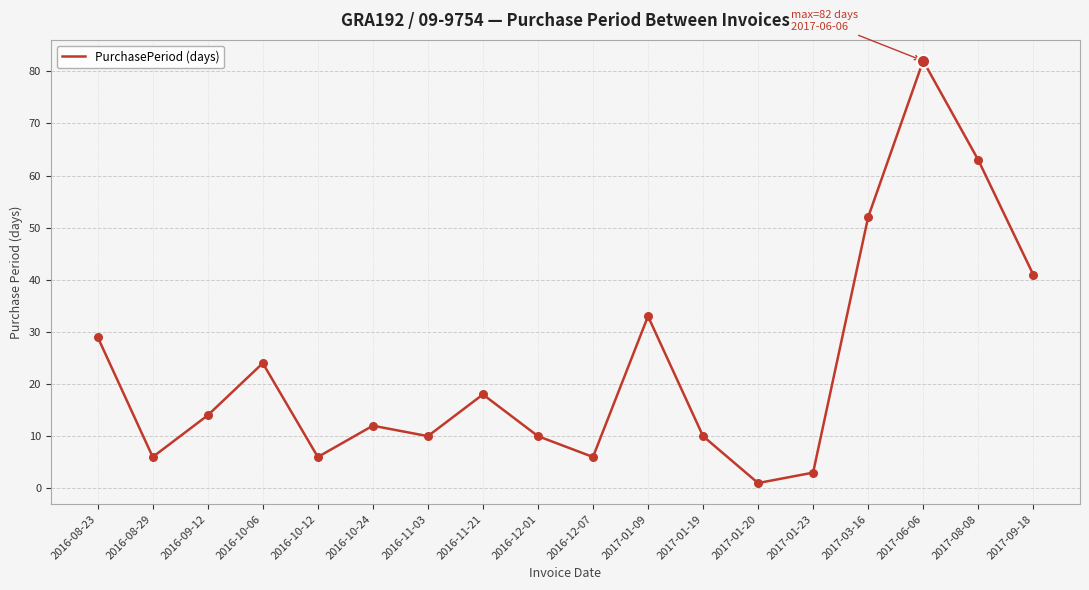

Which has a higher value, 2016-09-12 or 2016-10-24?

2016-09-12